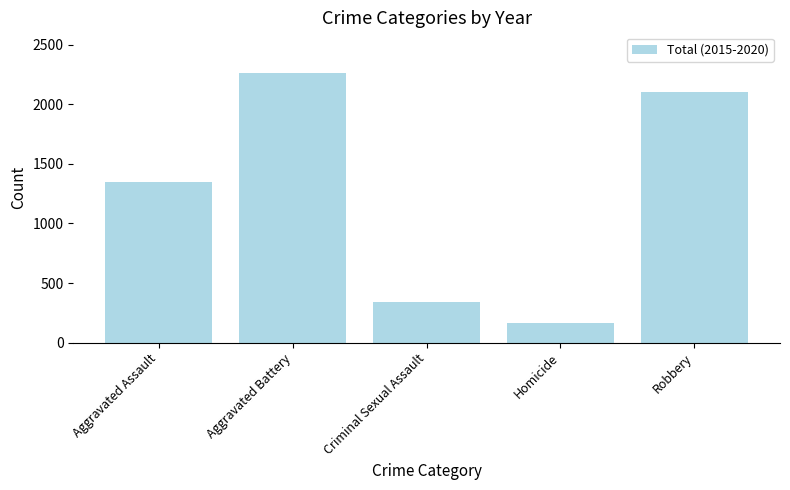

What is the label of the 3rd bar from the right?

Criminal Sexual Assault